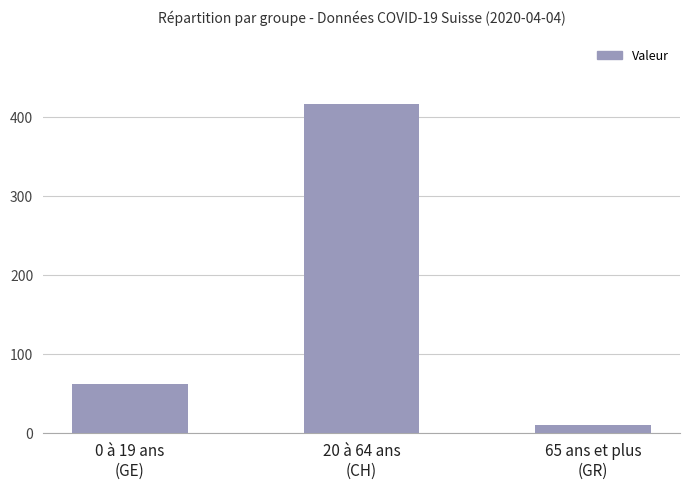

What is the difference between the values at 65 ans et plus
(GR) and 20 à 64 ans
(CH)?

406